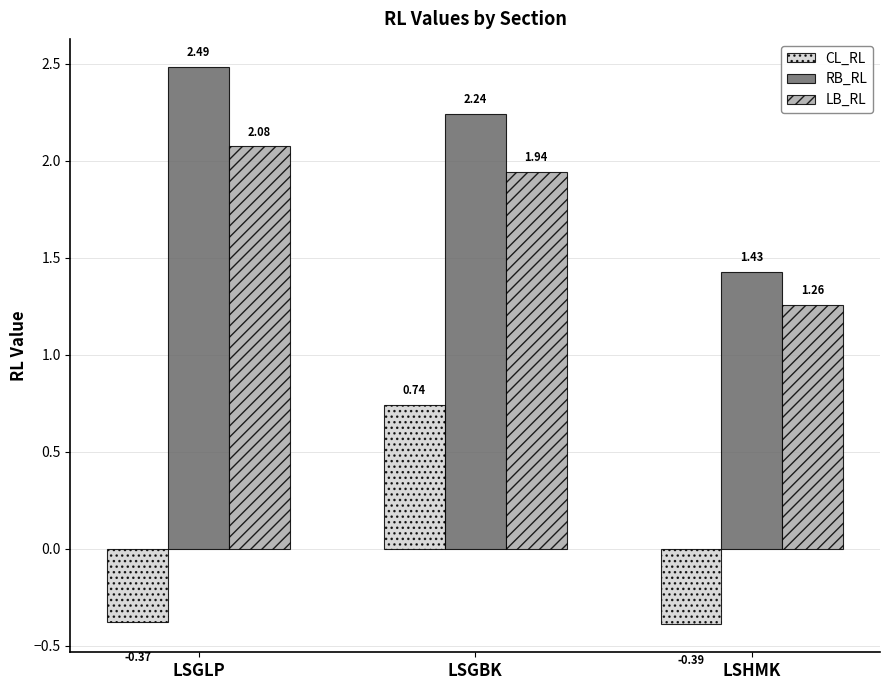

List the series in order of their peak value, lowest first.

CL_RL, LB_RL, RB_RL